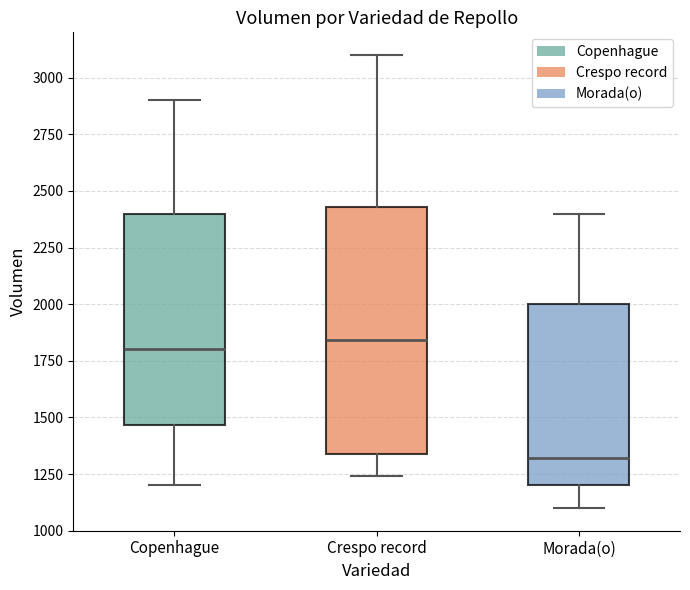

Reading left to right, transcribe this box plot: for each box, give where its median line is, the range the box spans, and where its two whiskers end, as read against the y-axis. The values are not printed on the chart, so give them approximately, as read against the axis.

Copenhague: median 1800, box 1450 to 2400, whiskers 1200 to 2900
Crespo record: median 1850, box 1350 to 2450, whiskers 1250 to 3100
Morada(o): median 1300, box 1200 to 2000, whiskers 1100 to 2400